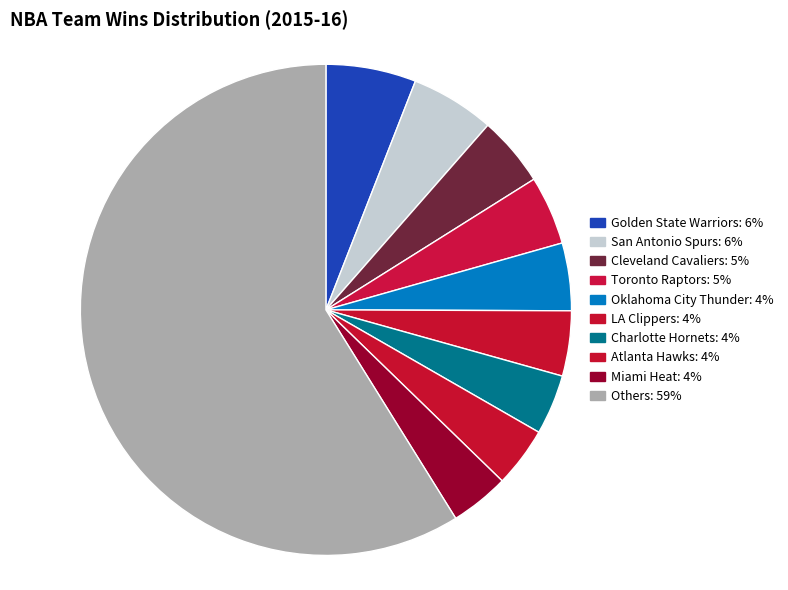

How many segments does this pie chart have?

10